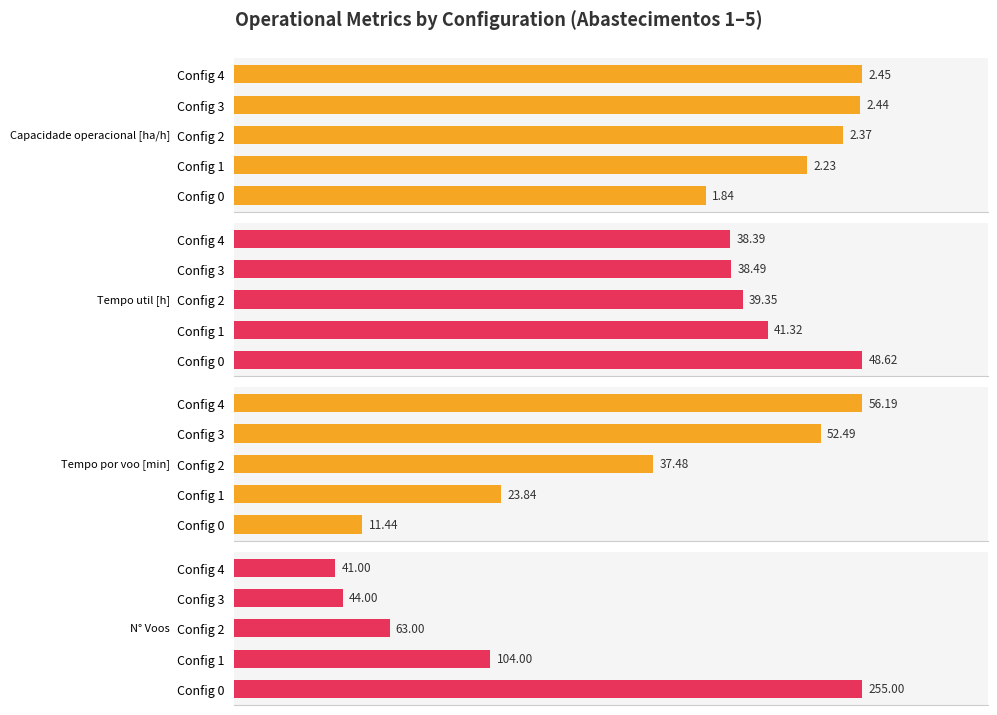

True or false: N° Voos has a value of 23.8 at 80.

False